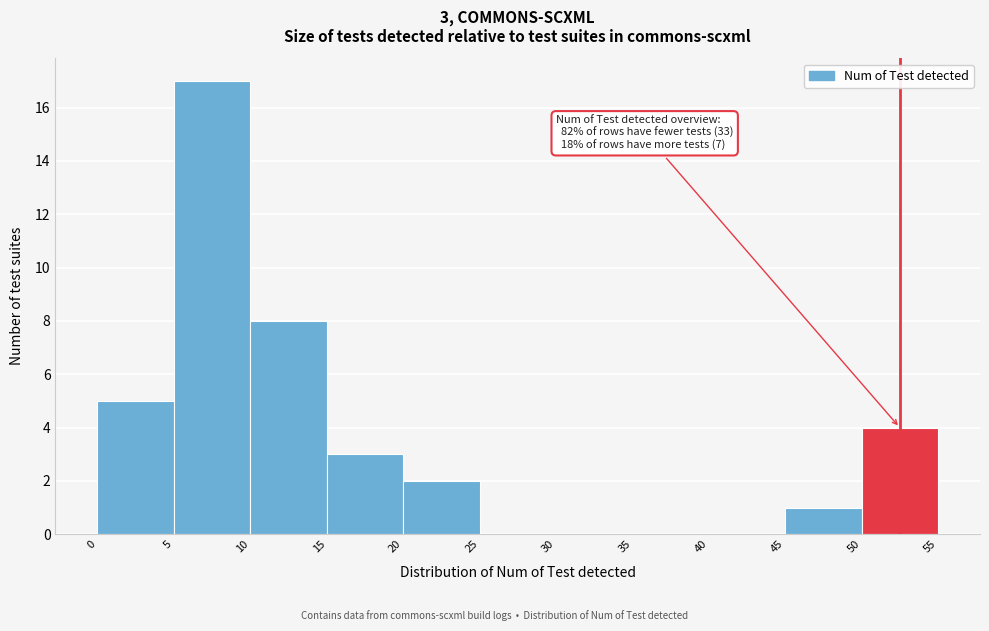

Which range on the x-axis has the tallest bar?

5 to 10